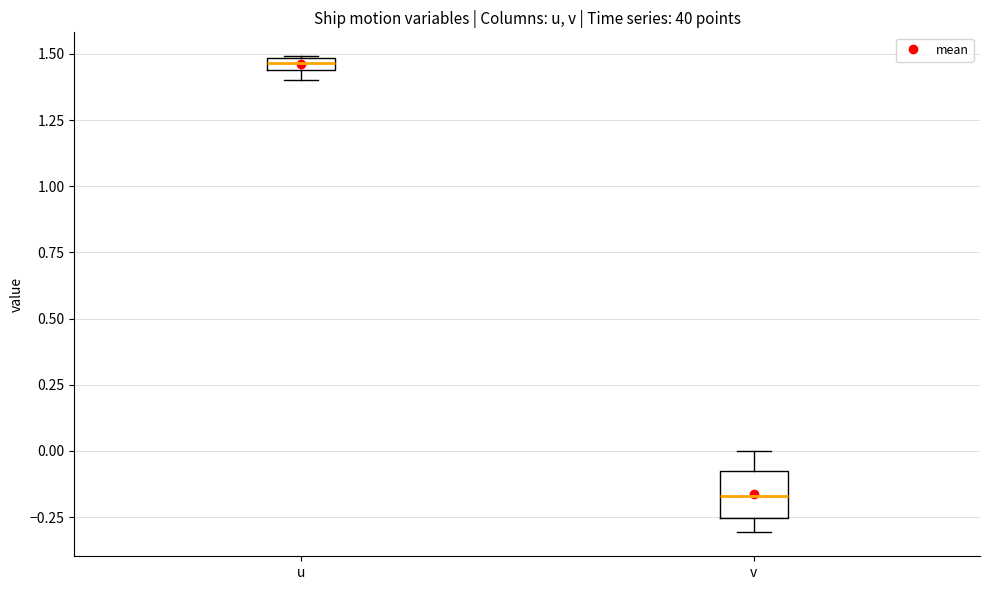

Comparing the boxes themselves (not the whiskers), which one is the tallest?

v